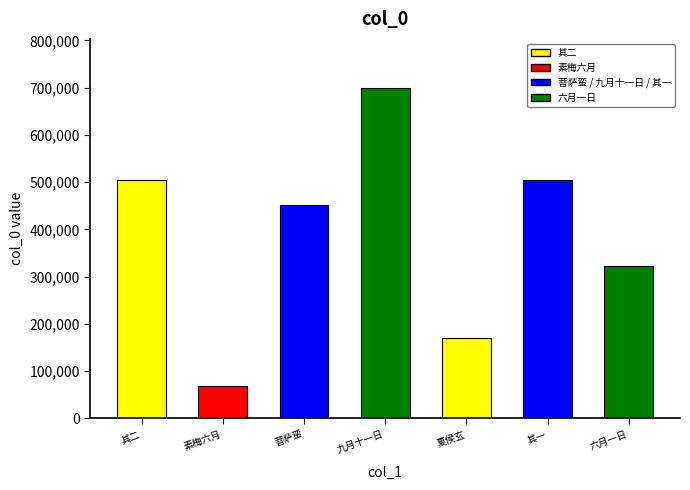

What is the difference between the second highest and second lowest values?

335176